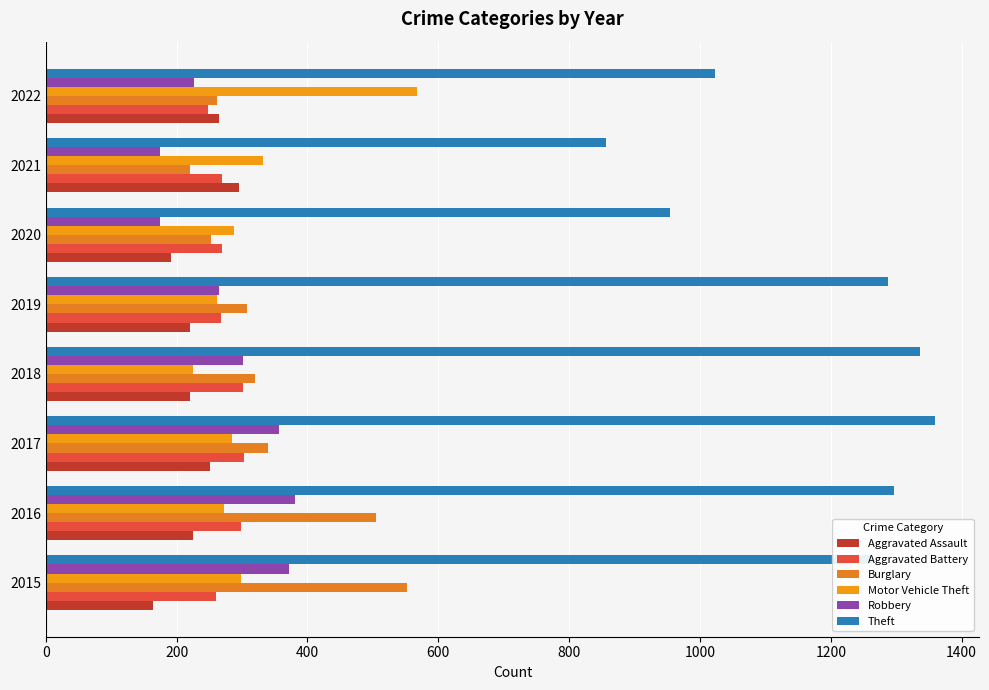

Which series has the largest range (max minus min)?

Theft